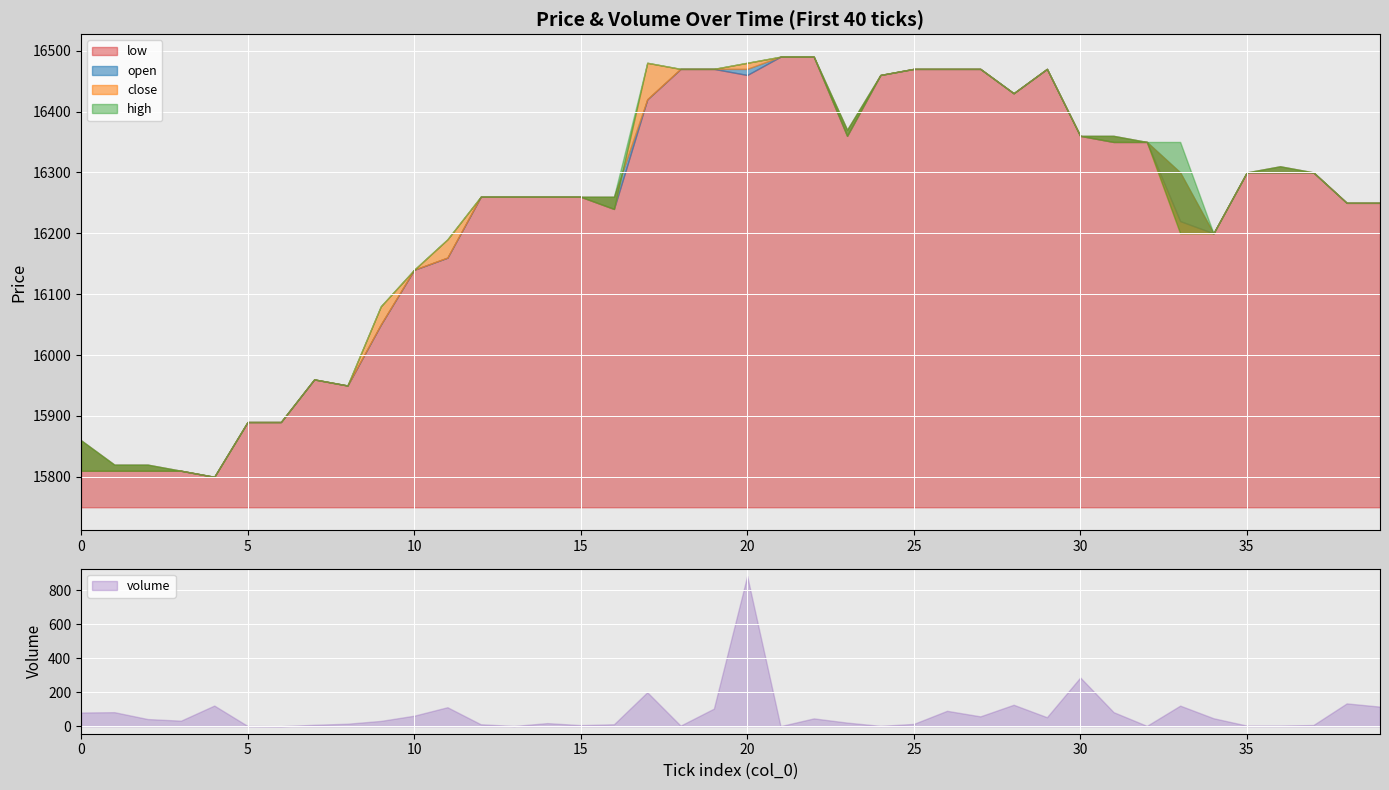

How many interior local valleys does the open series have?

5